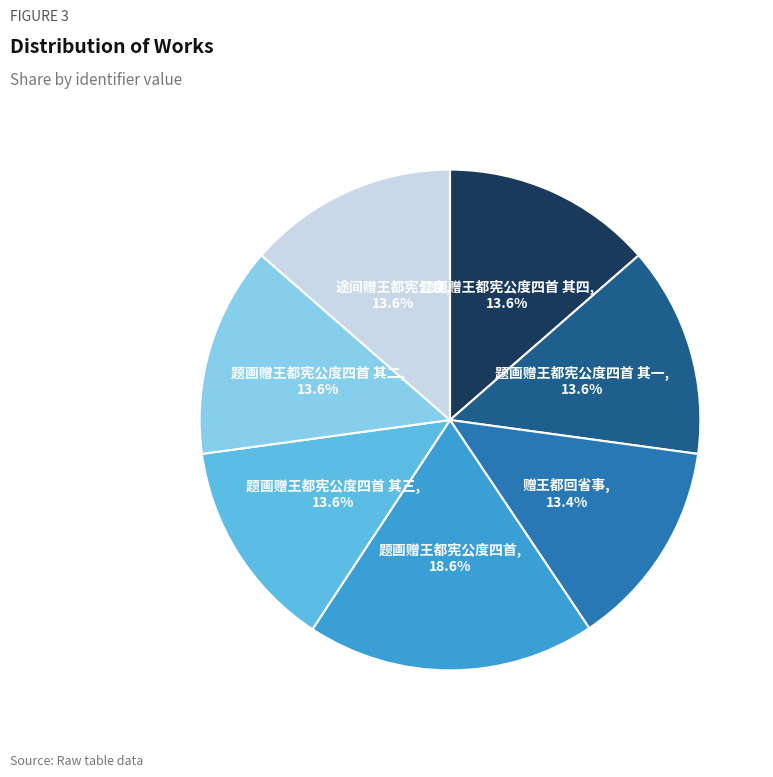

Is there a majority slice in this chart?

No